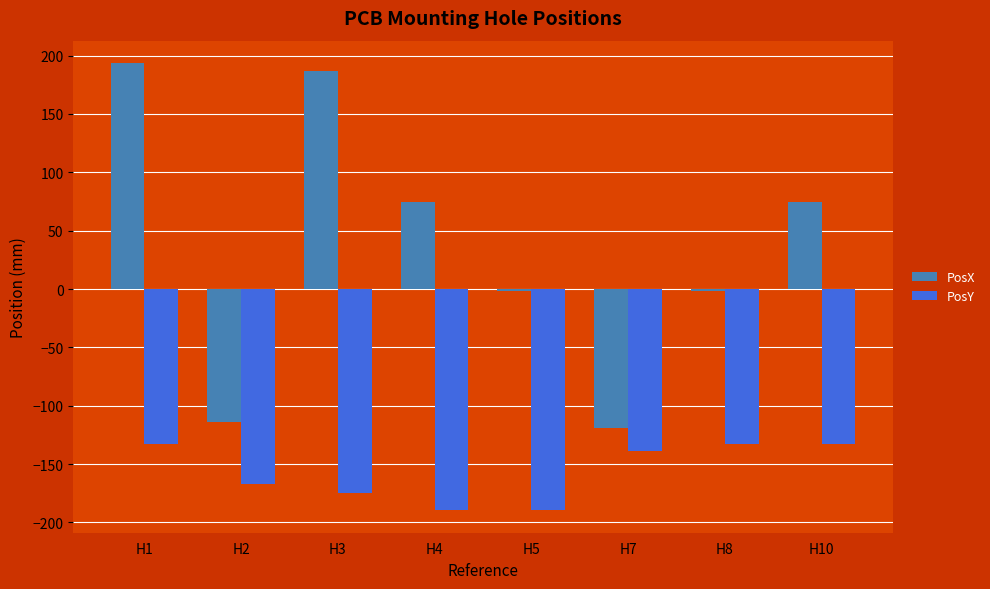

What is the difference between the maximum and minimum values in the PosX series?

312.7